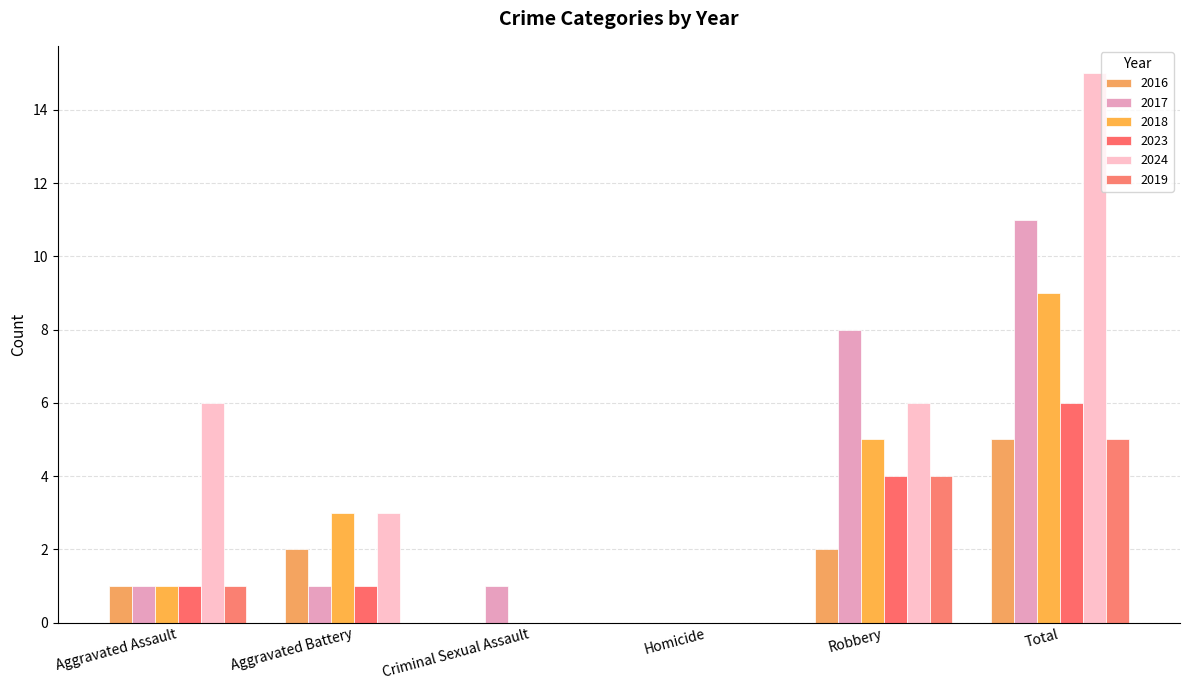

At how many categories does at least one series exceed 12?

1